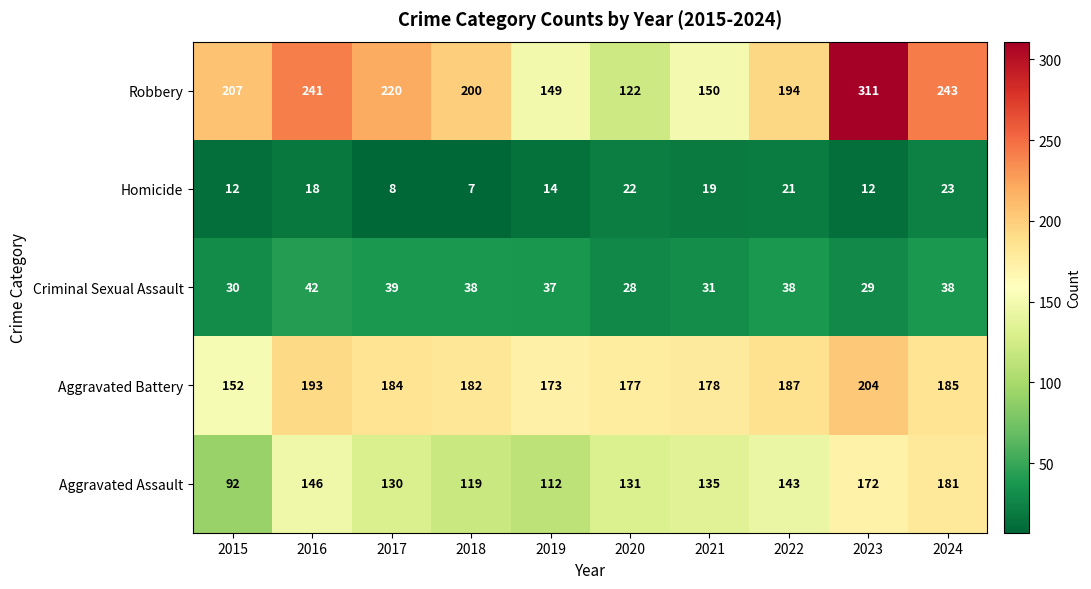

What is the difference between the maximum and minimum values in the Homicide series?

16